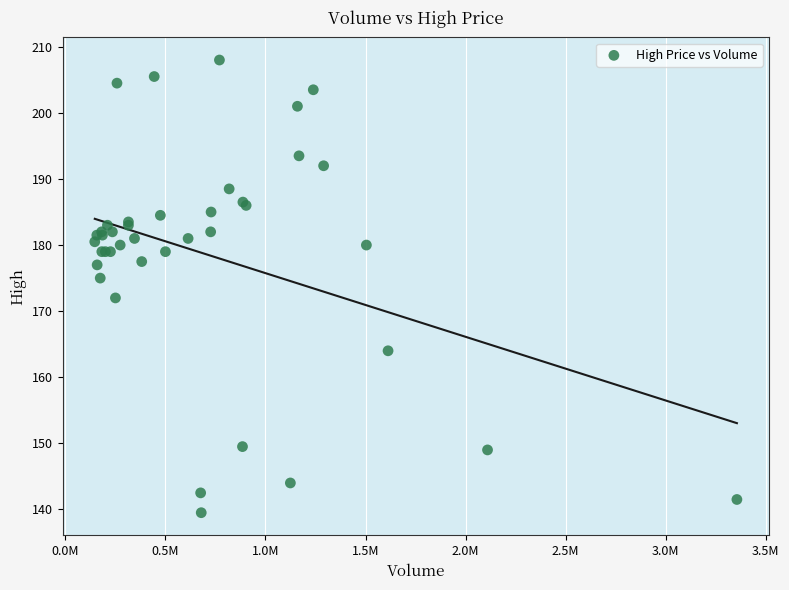

What Y value in the scatter plot is closest to 173?

172.0